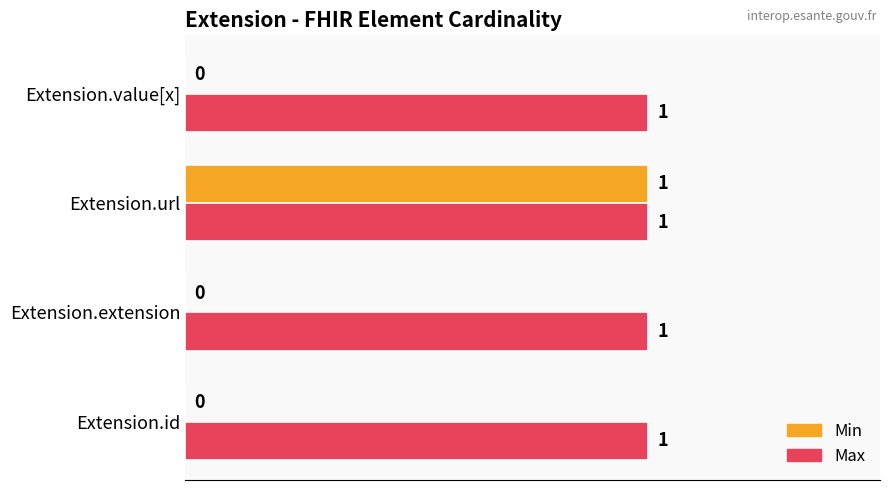

What are all the series names shown in the legend?

Min, Max